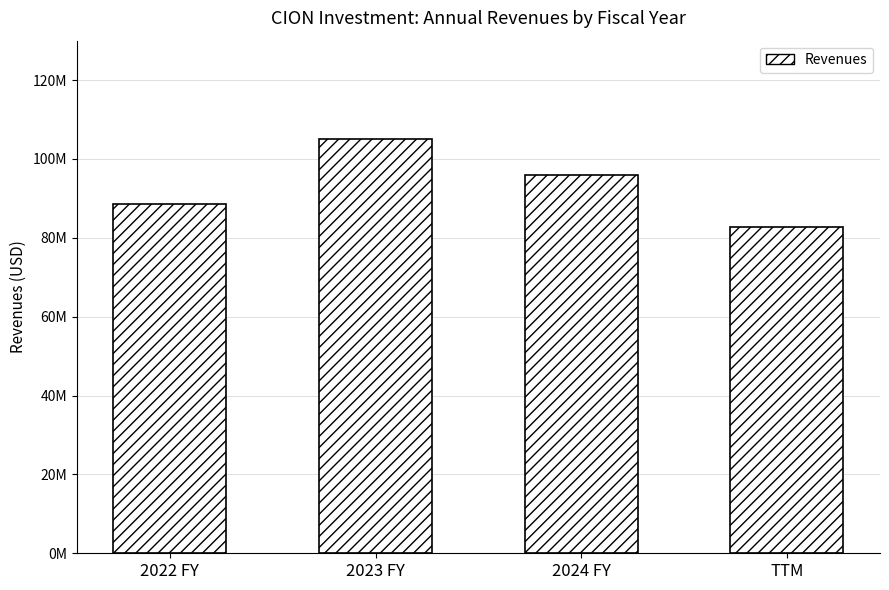

Does the chart contain any negative values?

No